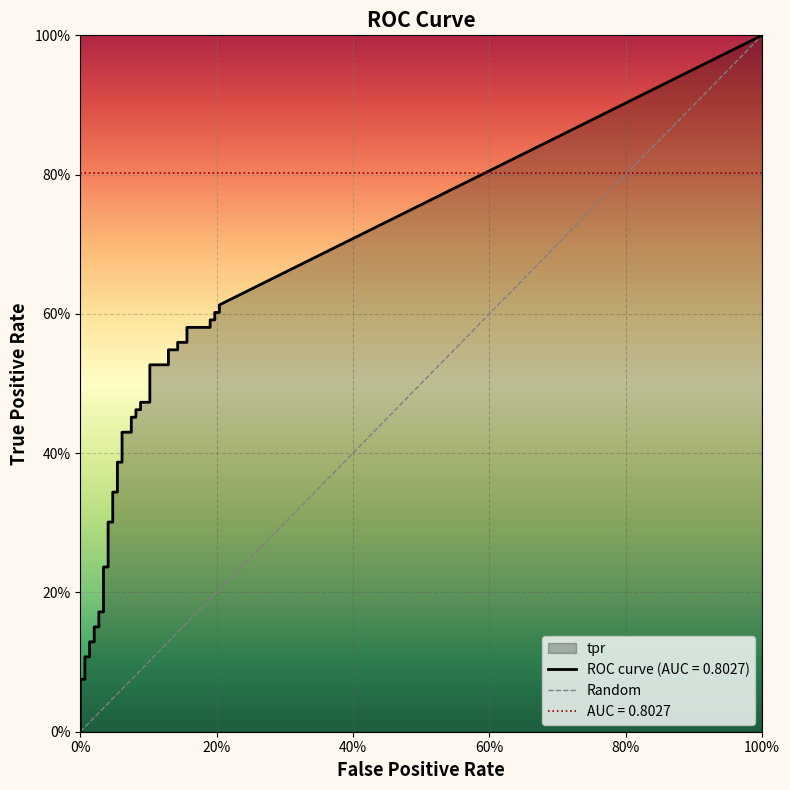

What is the sum of all values?

1